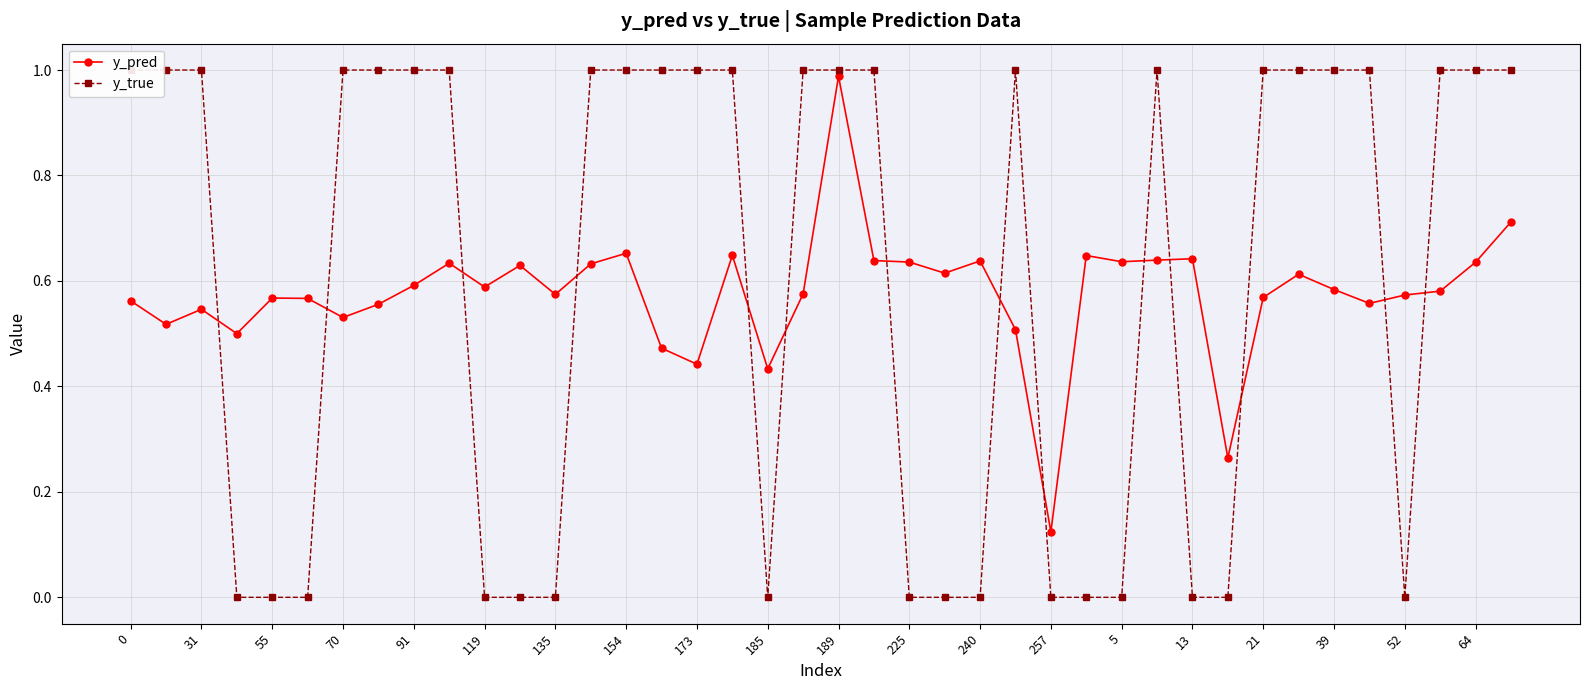

At which category does y_pred reach its first local peak?

31